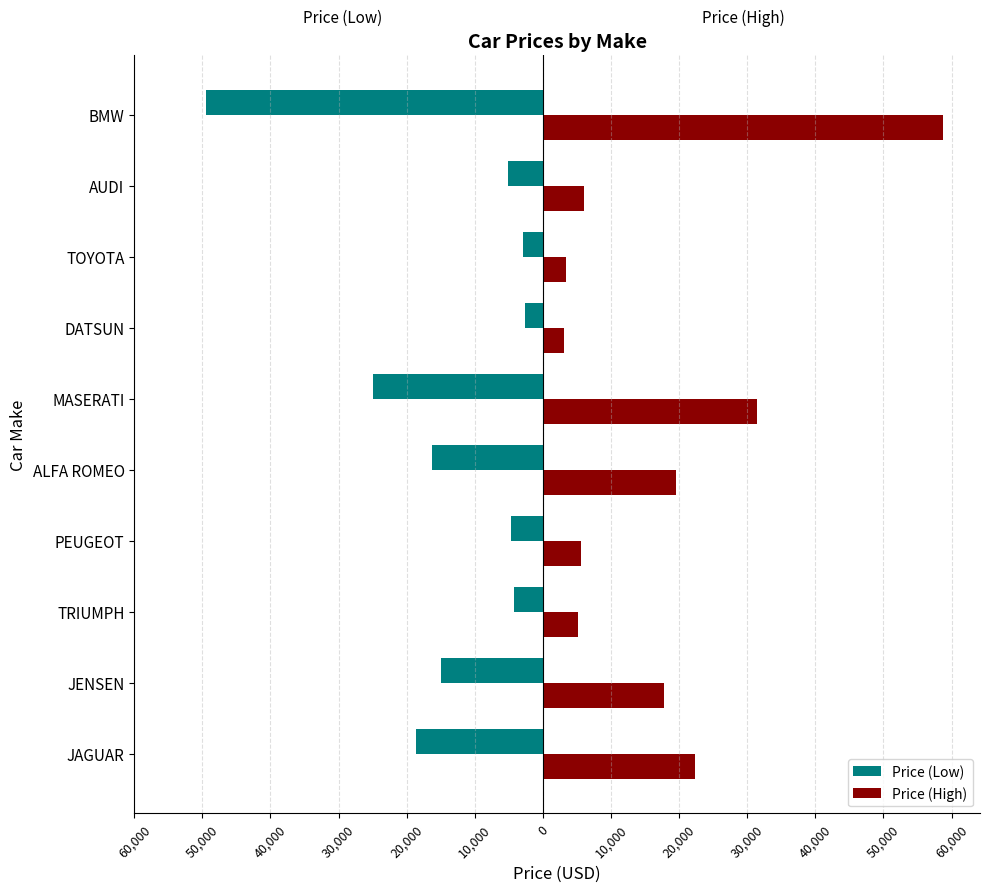

Which series has the largest total across all categories?

Price (High)